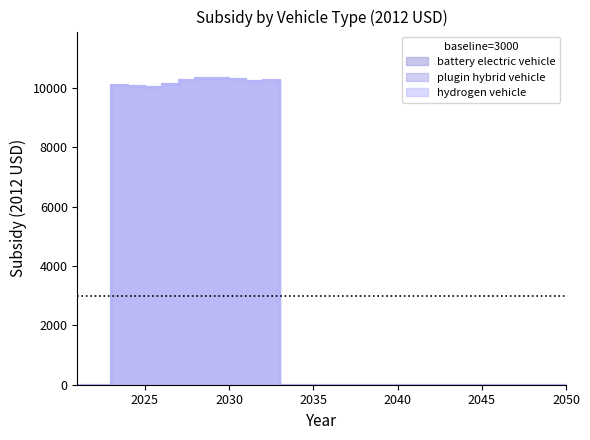

Is the value of battery electric vehicle at 2035 greater than the value of hydrogen vehicle at 2026?

No